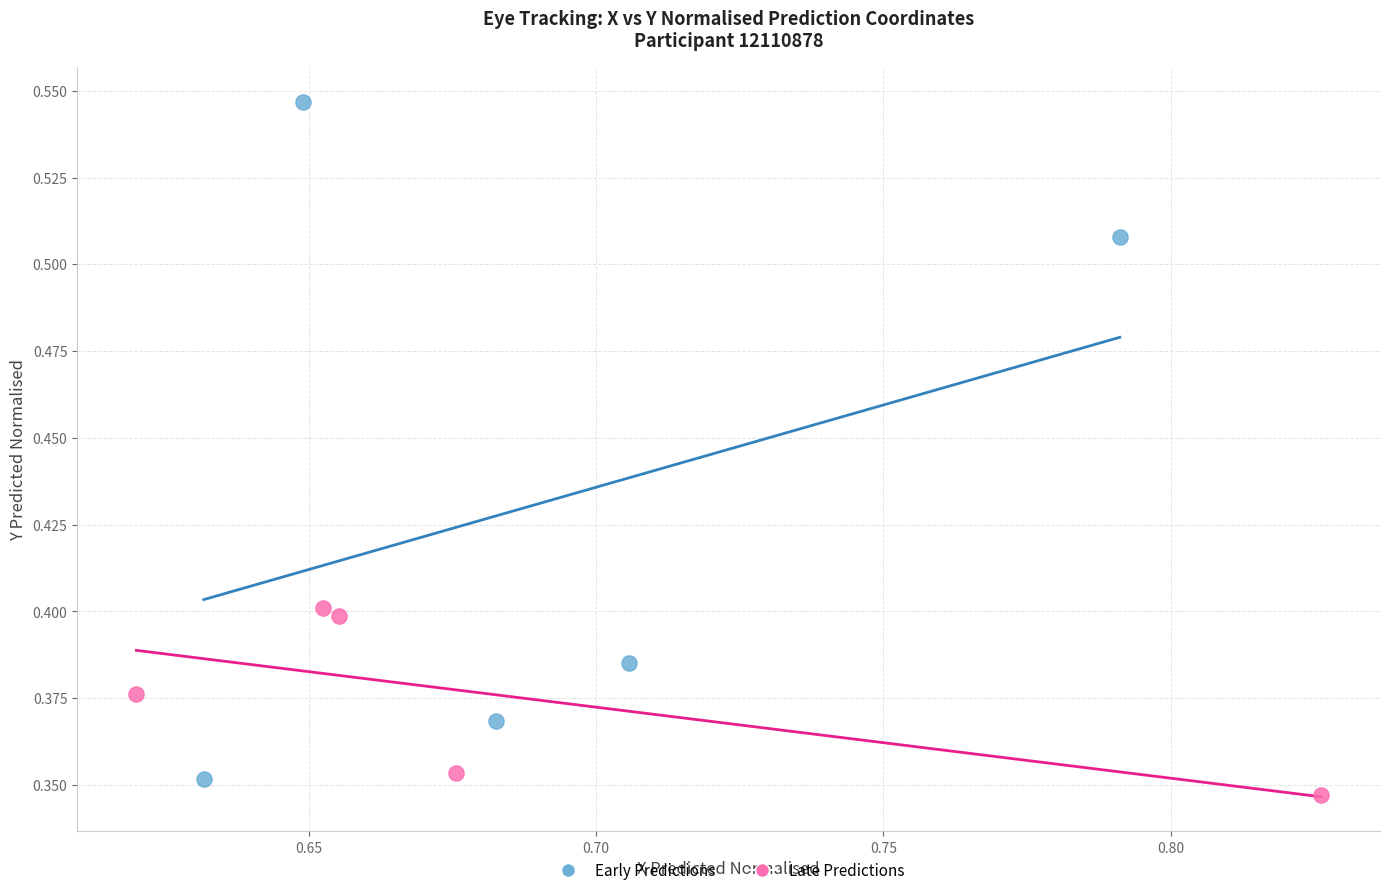

Which series has the largest Y range (max minus min)?

Early Predictions